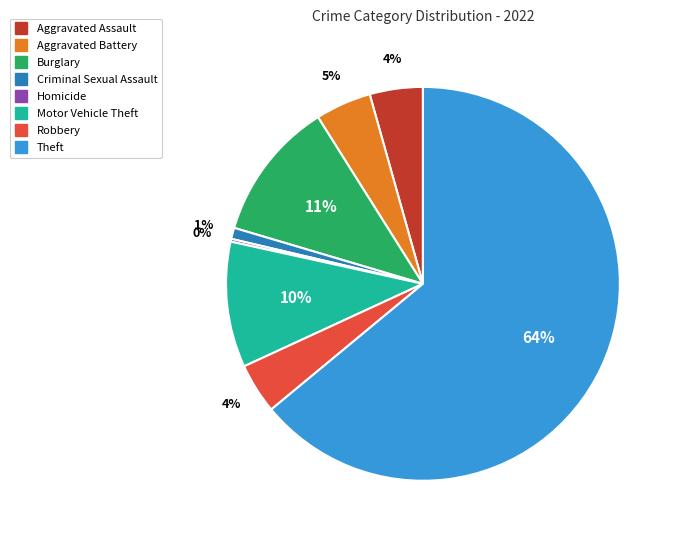

Does any single category account for the majority?

Yes